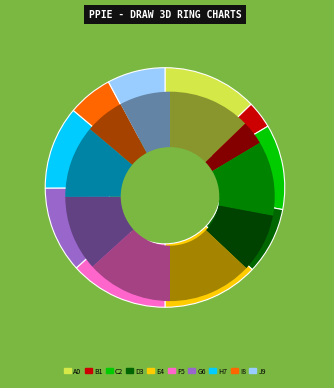

What percentage do 0 and 6 together represent?

24.4%